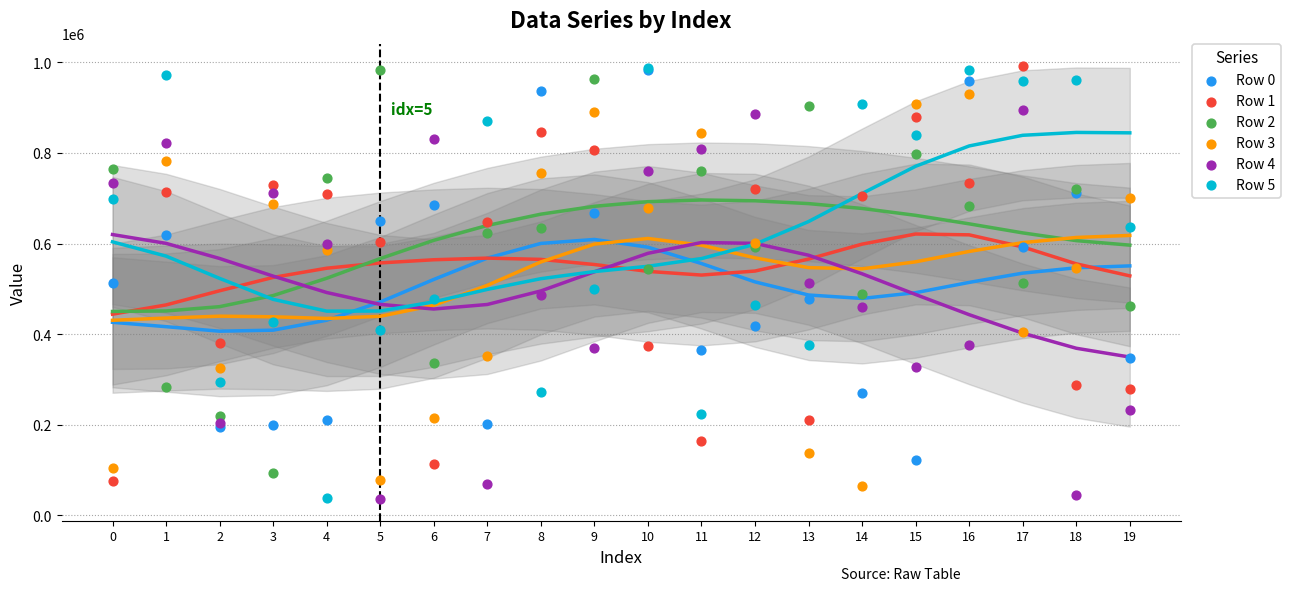

Which series reaches the maximum Y coordinate?

Row 1